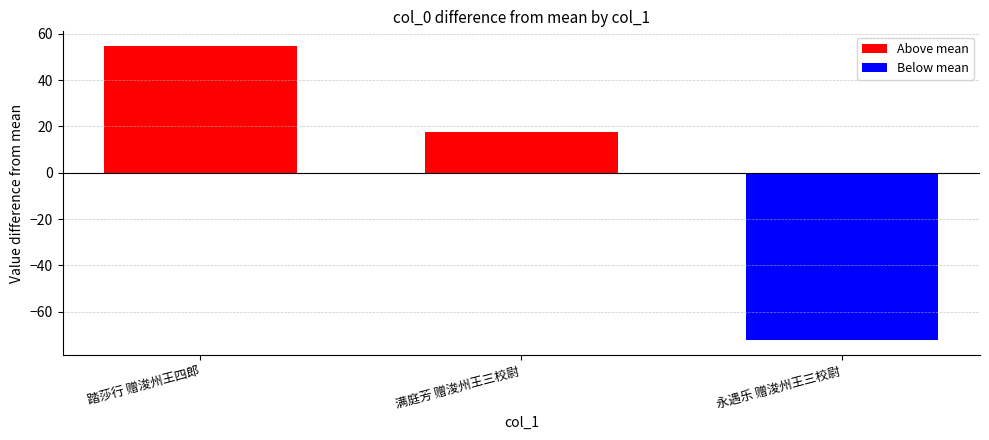

List the labels in order of value, largest first.

踏莎行 赠浚州王四郎, 满庭芳 赠浚州王三校尉, 永遇乐 赠浚州王三校尉